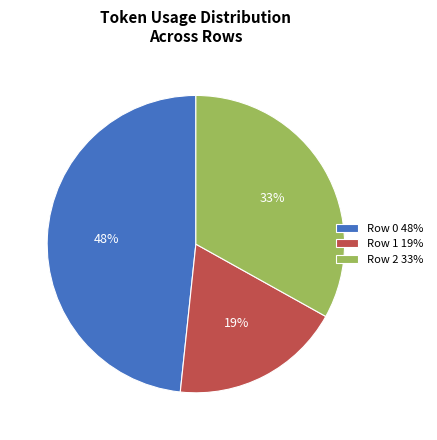

What is the largest slice in the pie chart?

Row 0